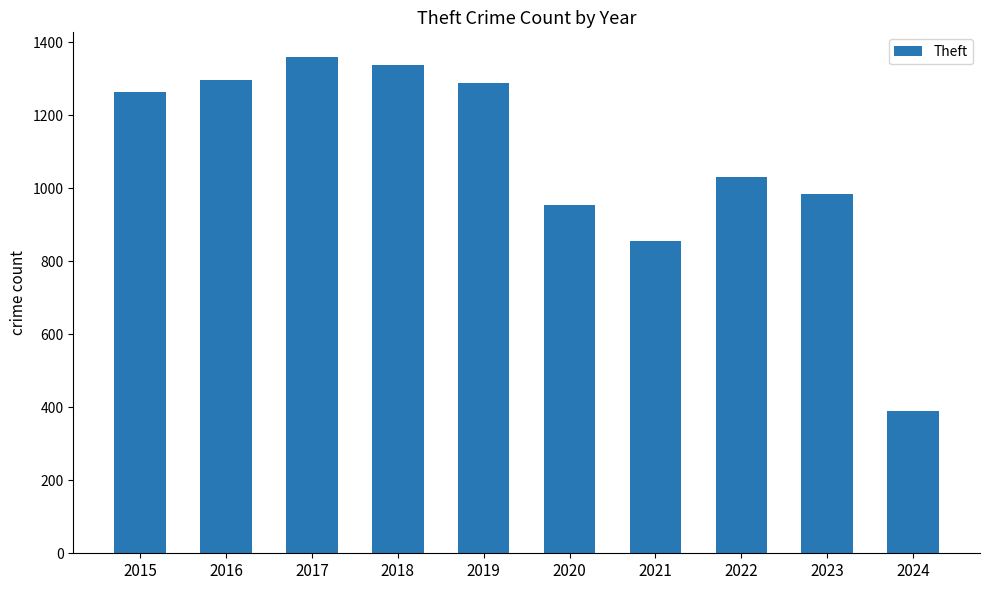

Reading left to right, list all the values displayed in this chart.

2015=1263	2016=1297	2017=1359	2018=1337	2019=1288	2020=954	2021=856	2022=1032	2023=983	2024=391